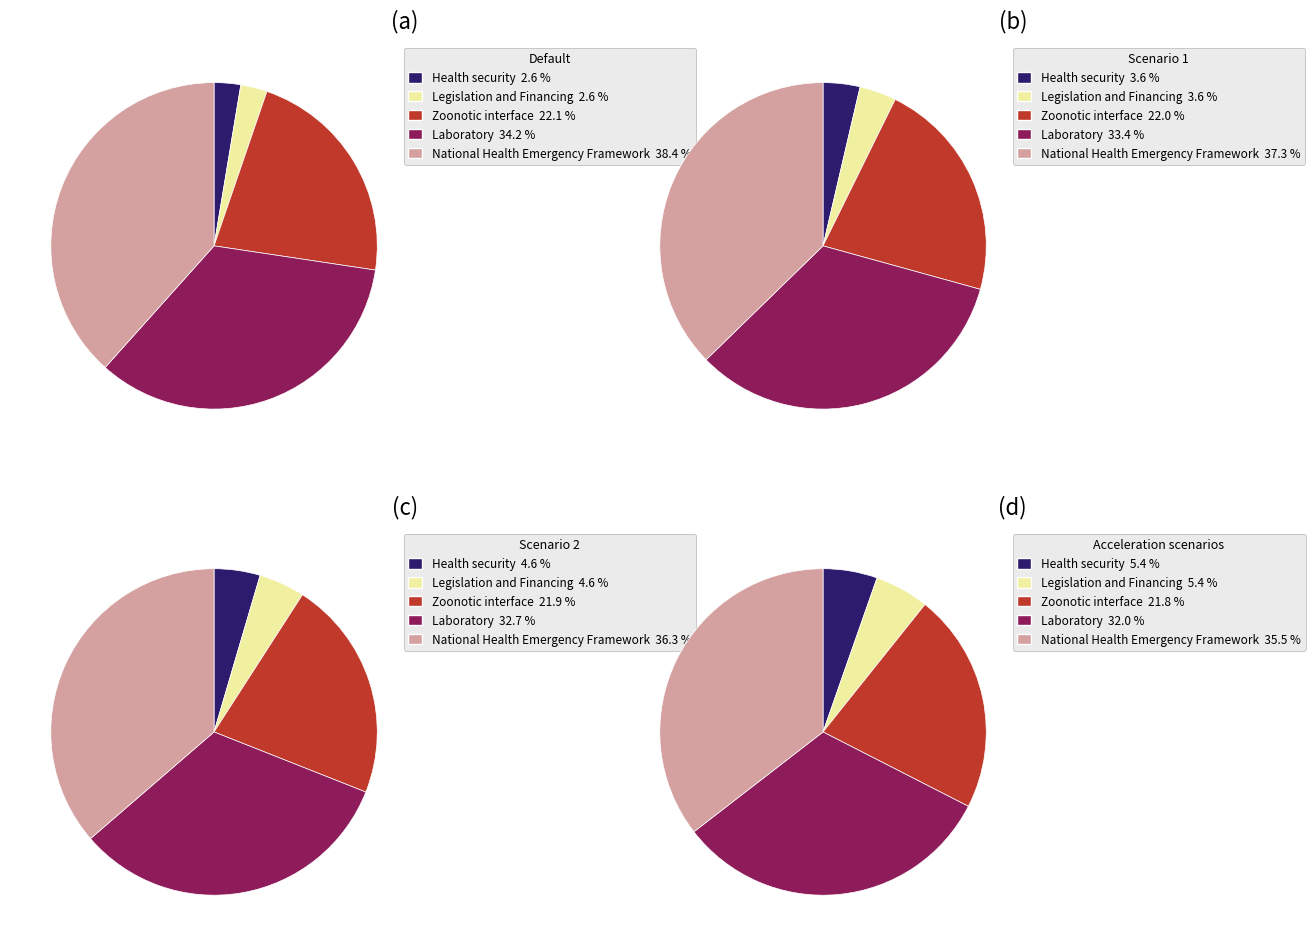

Is there any slice that represents more than half of the pie?

No